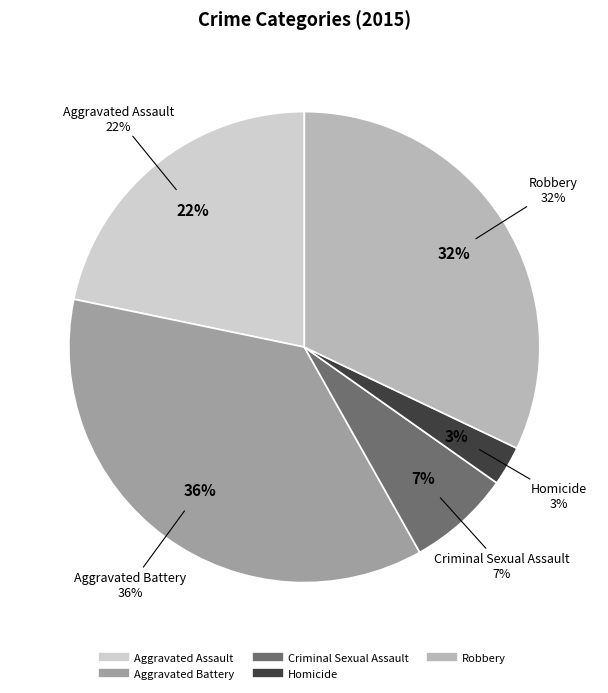

Which category has the biggest portion of the pie?

Aggravated Battery